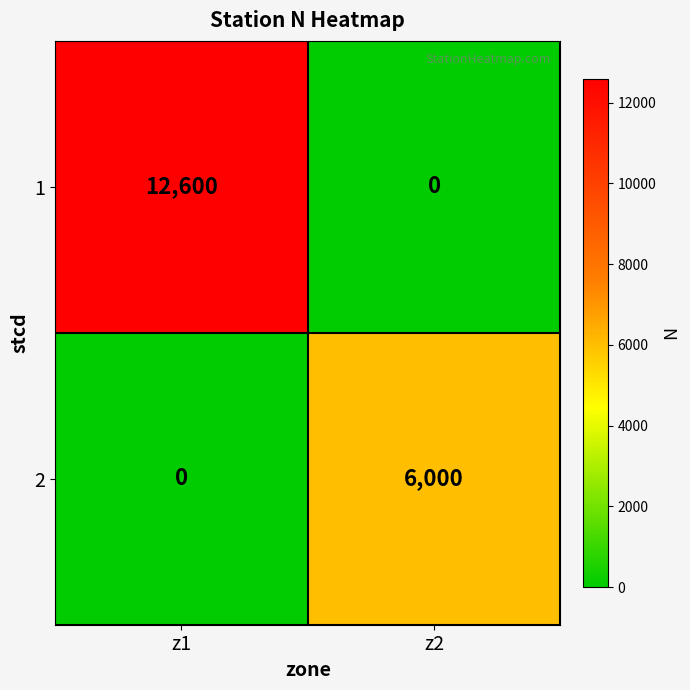

Read the 1 value at z1, to the nearest 50.

12600